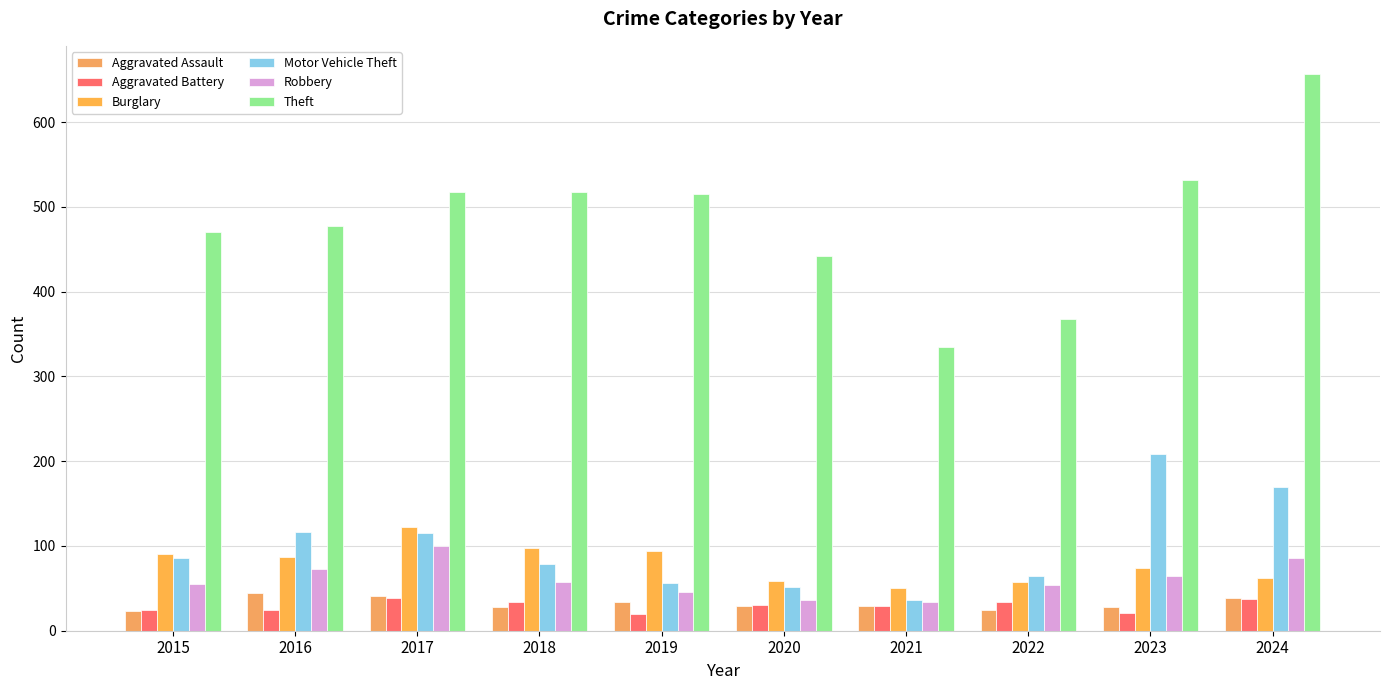

The Motor Vehicle Theft series shows 42 at 2018. True or false?

False